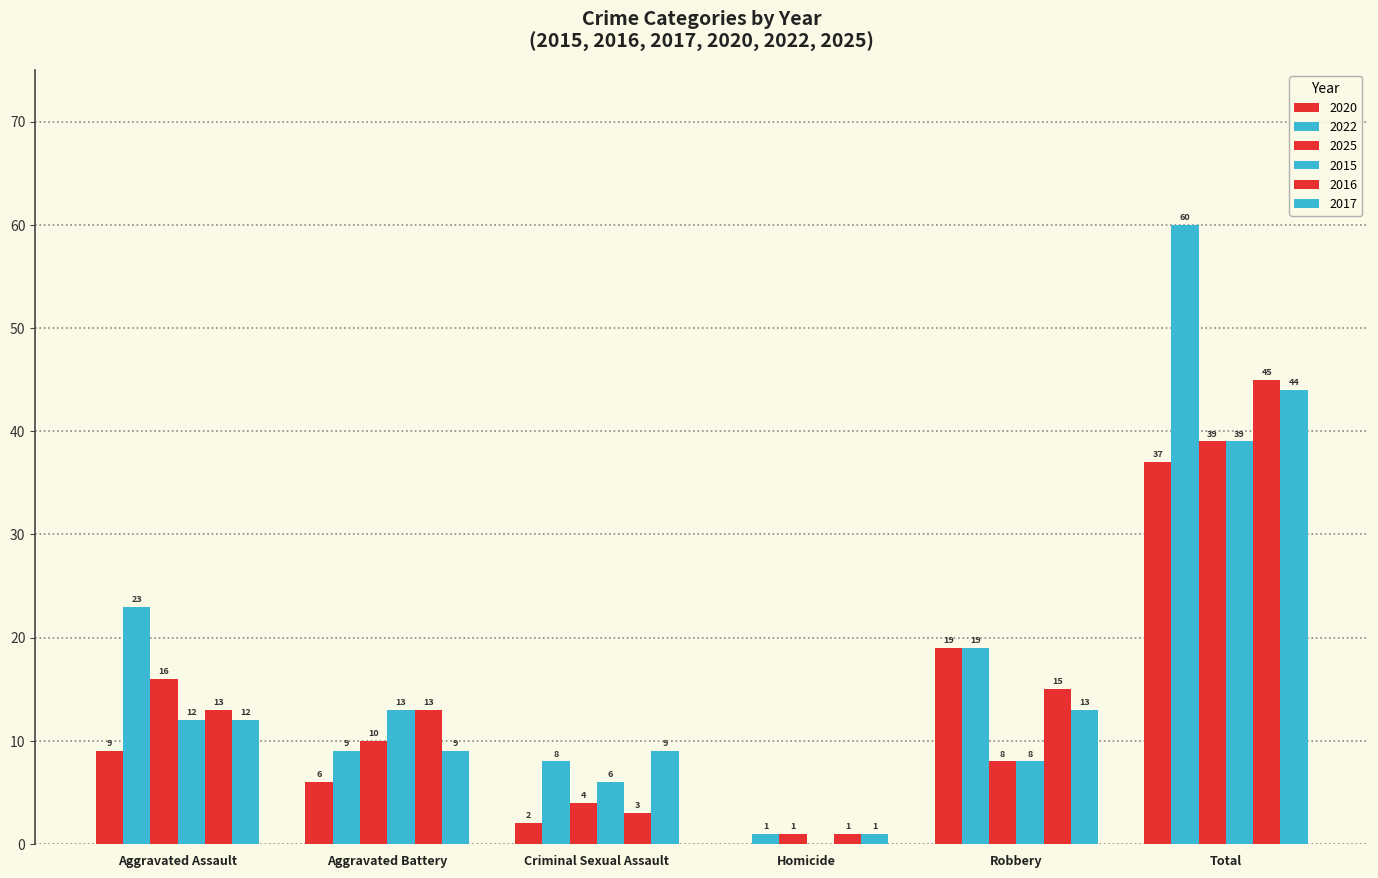

How many groups of bars are there?

6